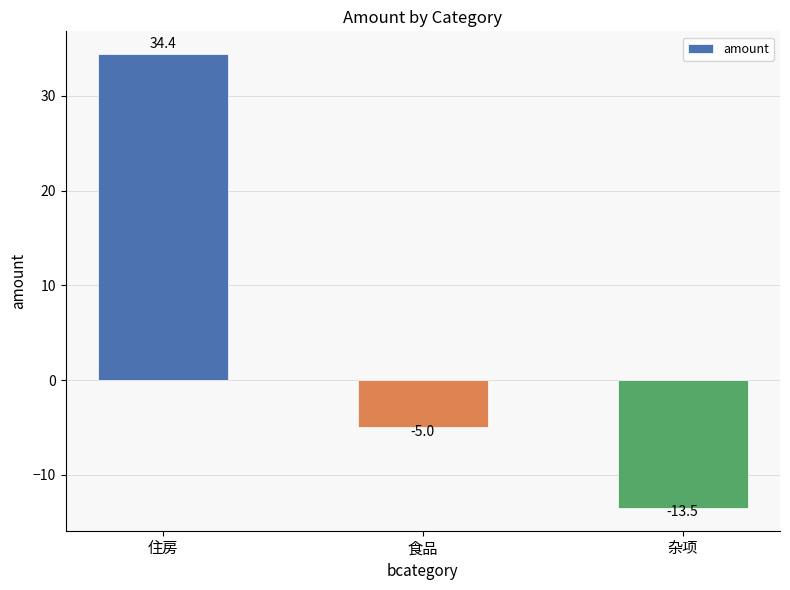

How many values exceed -5?

1